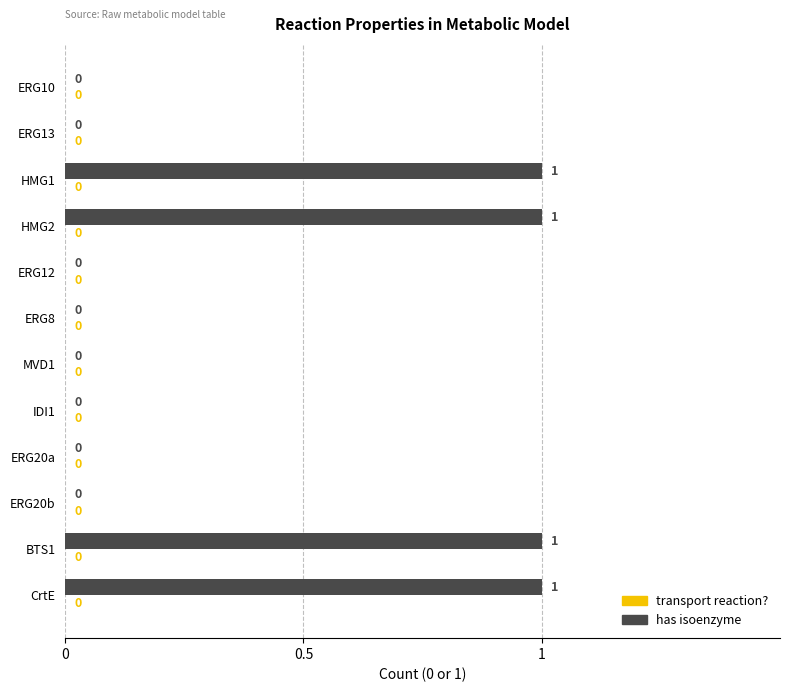

Which has a higher value, BTS1 or ERG13?

BTS1